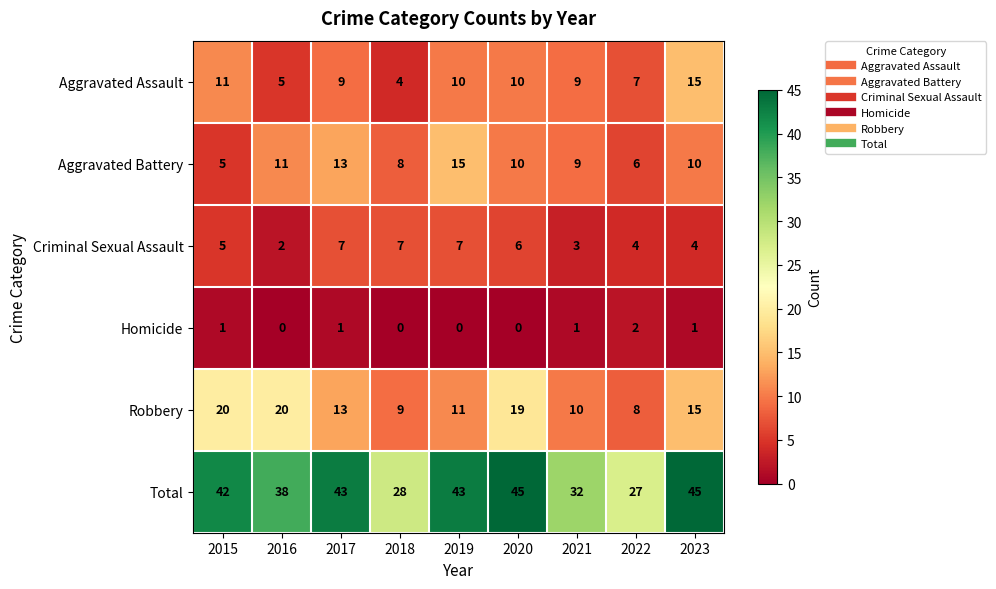

What is the total value across all series at 2020?

90